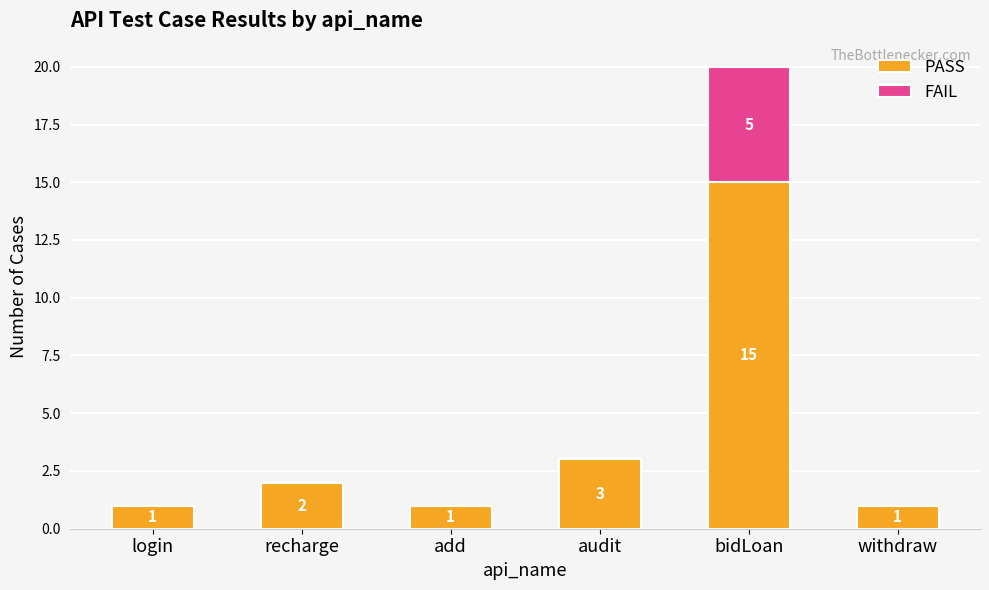

Where is PASS nearest to the value 8?

audit